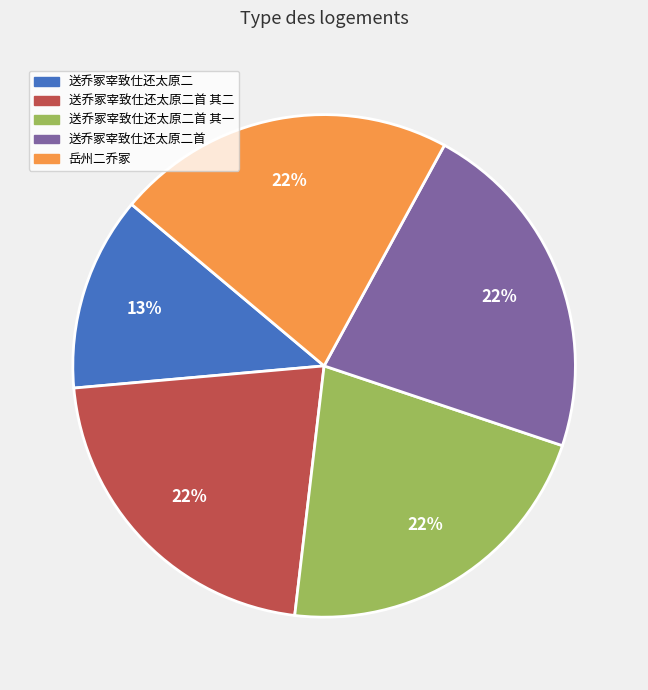

True or false: 岳州二乔冢 accounts for 22% of the total.

True